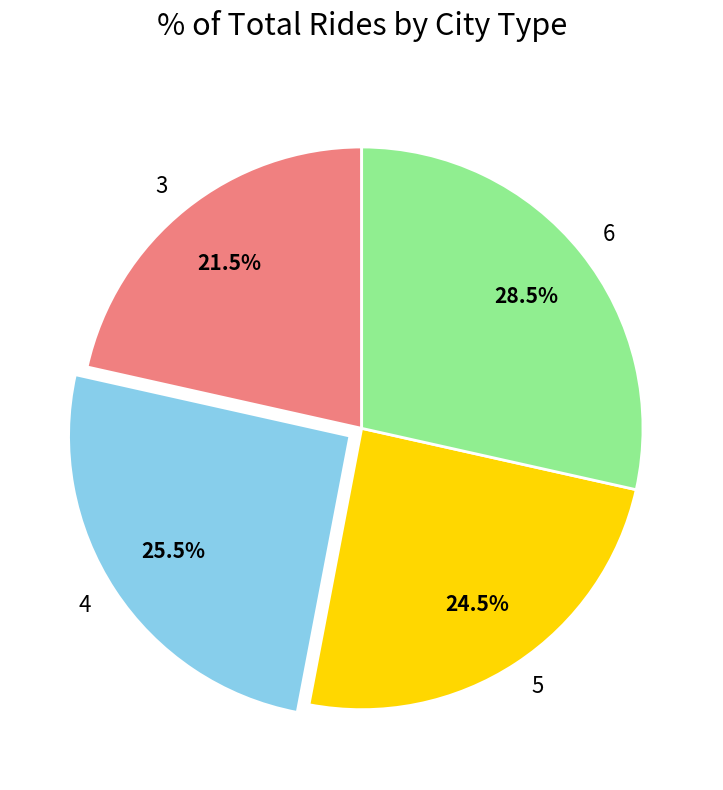

Which category has the smallest portion of the pie?

3